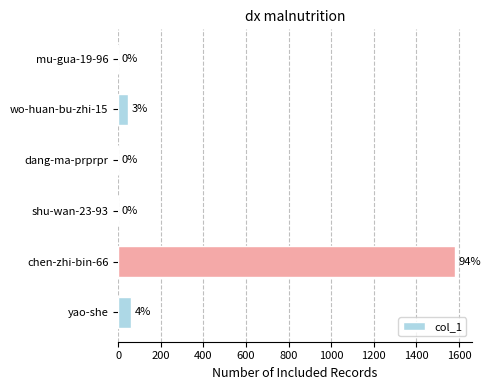

What is the maximum value shown in the chart?

1581